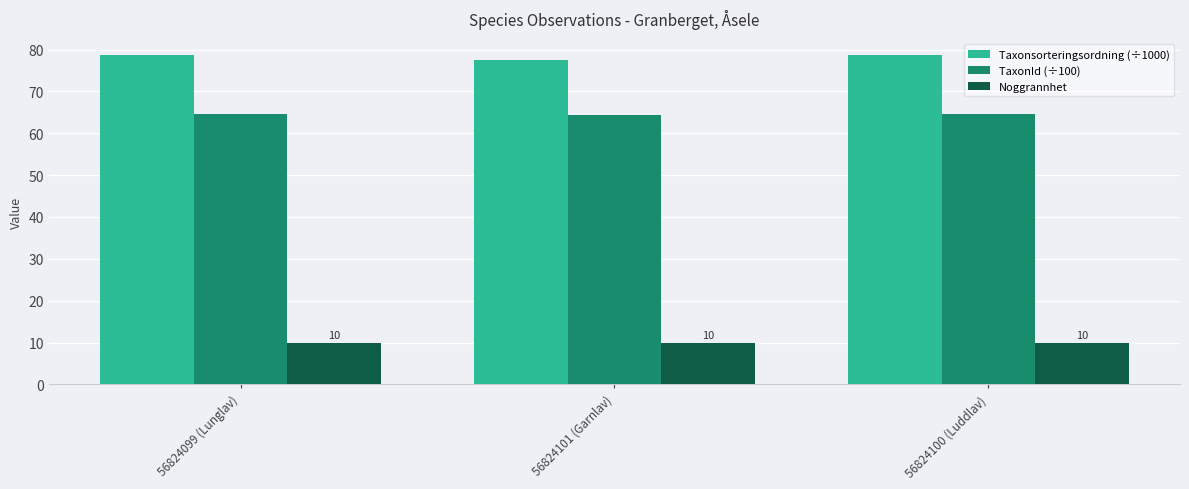

What is the difference between the highest and lowest values at 56824101 (Garnlav)?

67.5